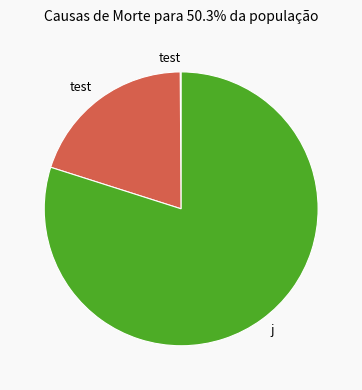

Is there any slice that represents more than half of the pie?

Yes